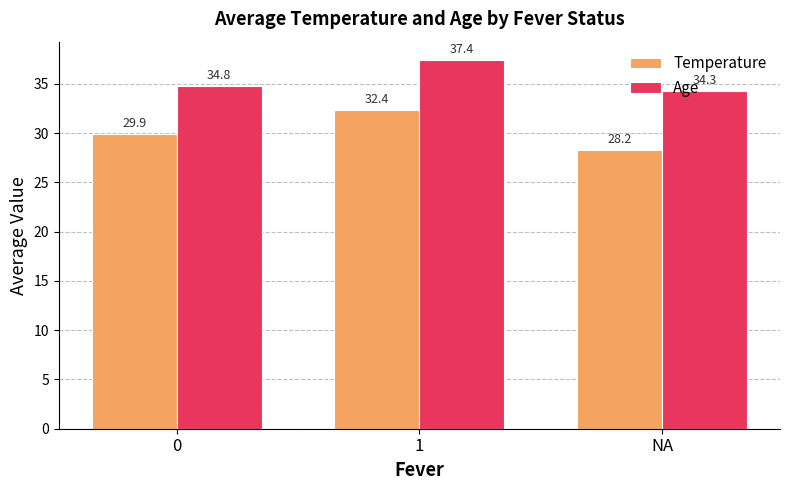

How many series are shown in this chart?

2